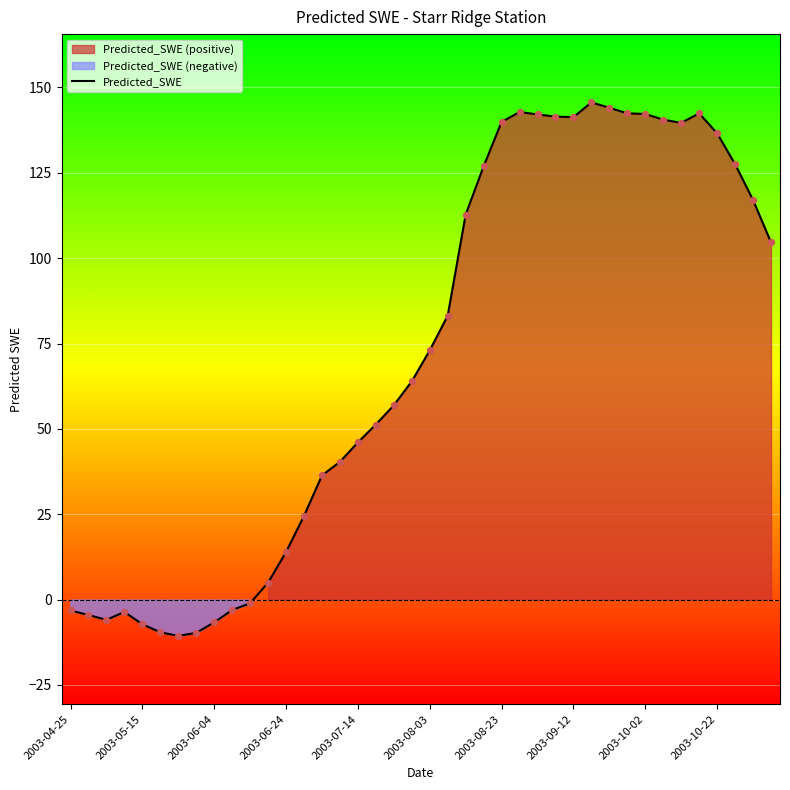

The value of Predicted_SWE at 2003-10-22 is 136.6. True or false?

True